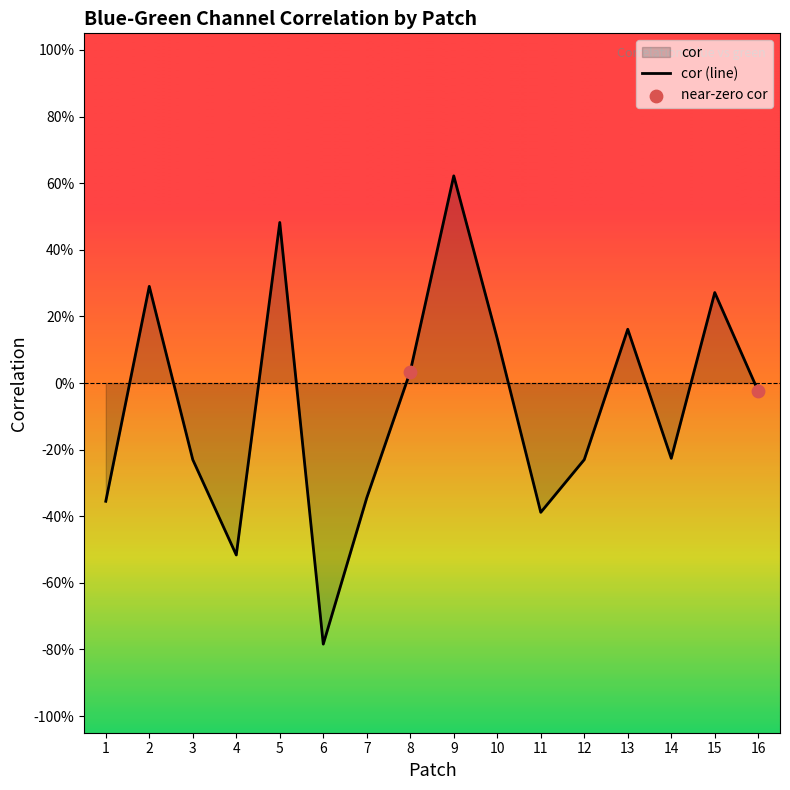

What is the change in value from 9 to 10?

-0.5